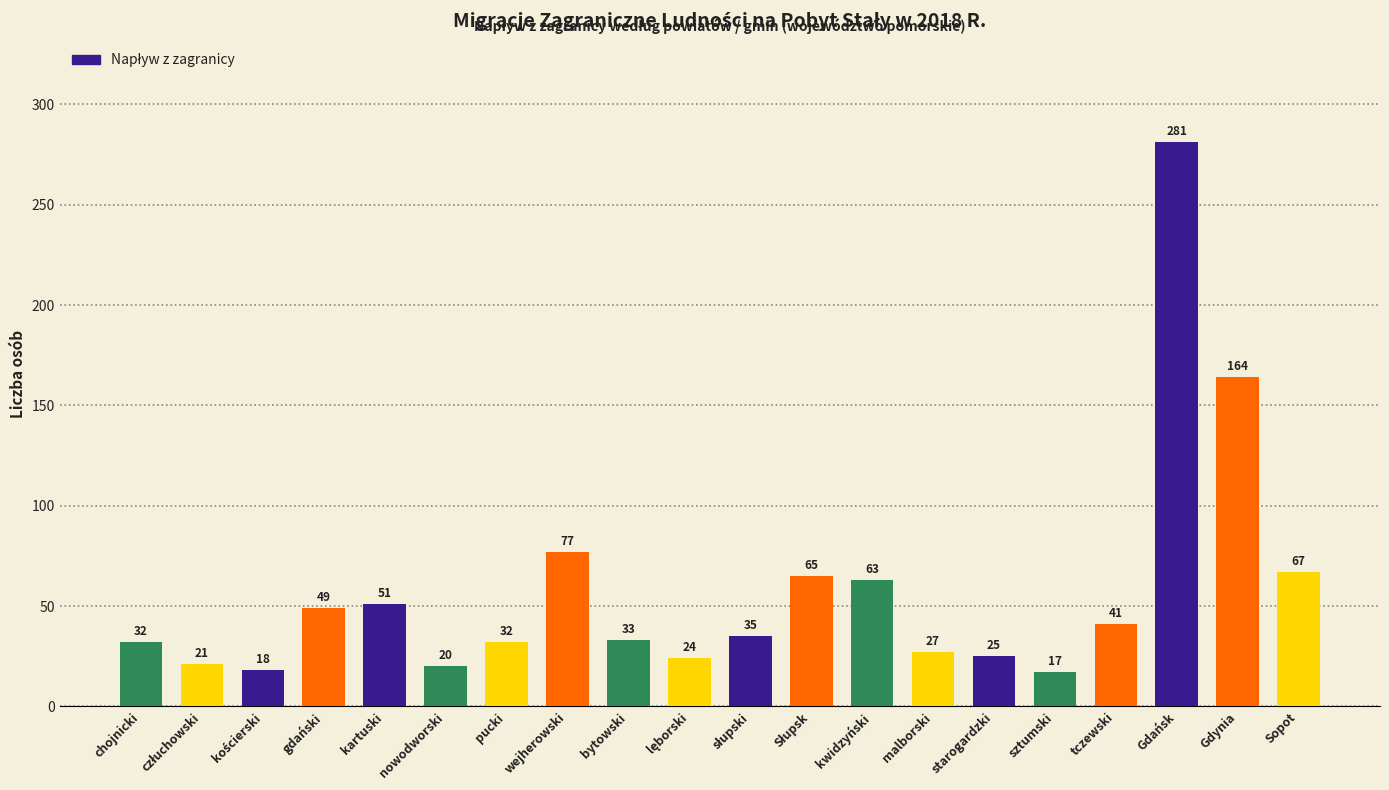

What is the change in value from starogardzki to tczewski?

+16